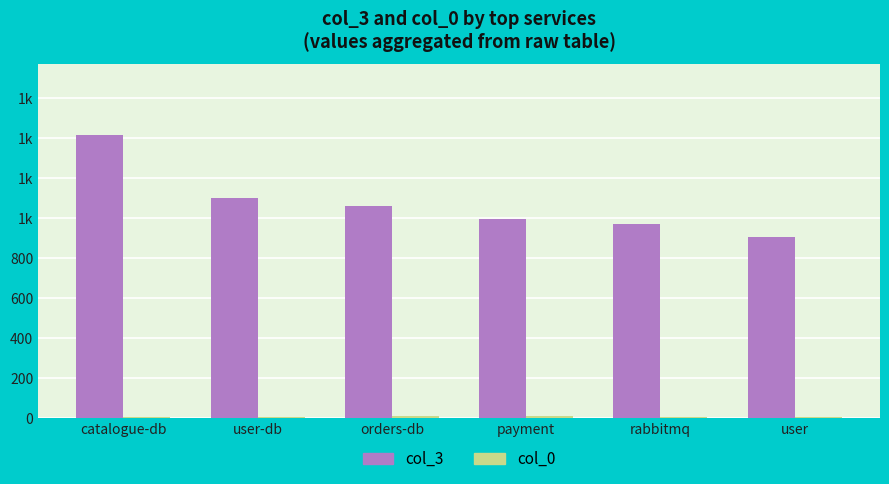

Which series has the largest total across all categories?

col_3